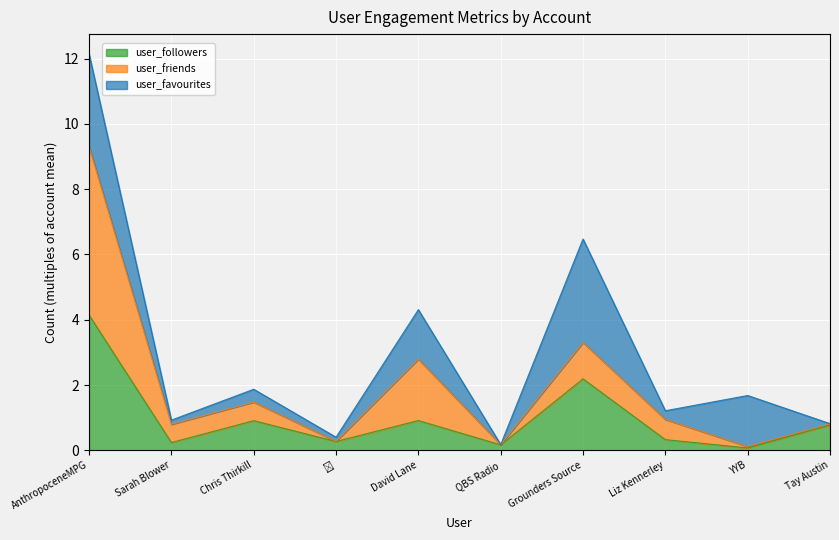

How many data points does each series have?

10